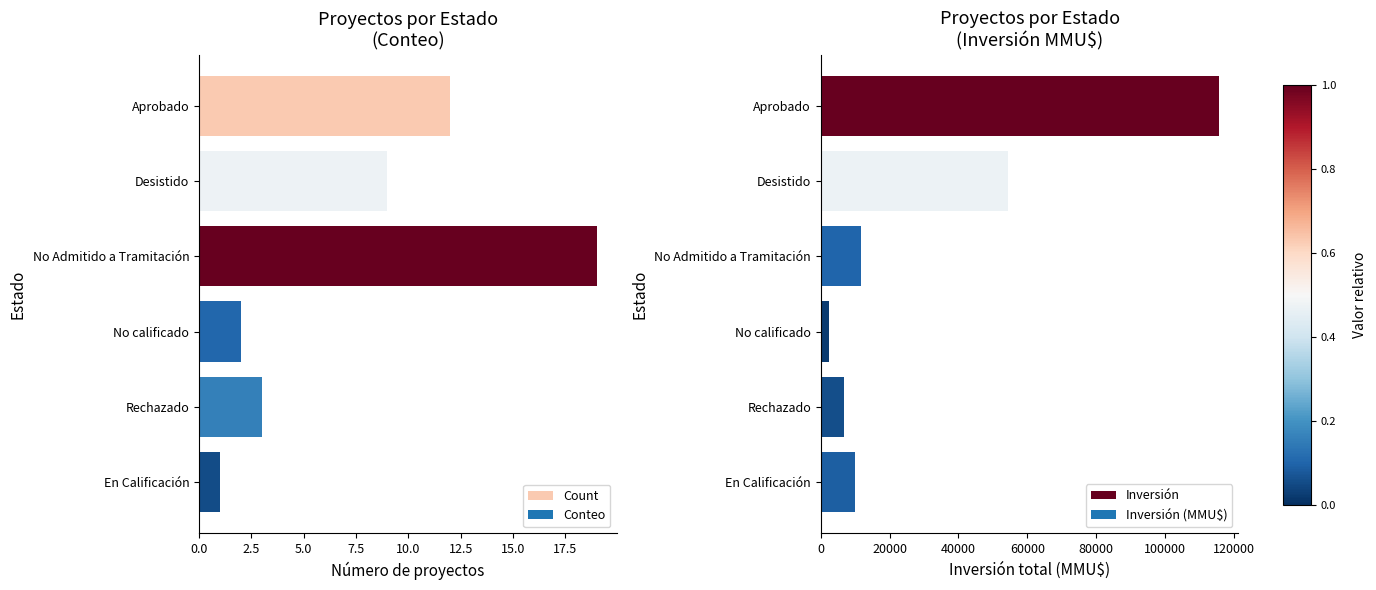

What is the sum of the Inversión values at Rechazado and Desistido?

60893